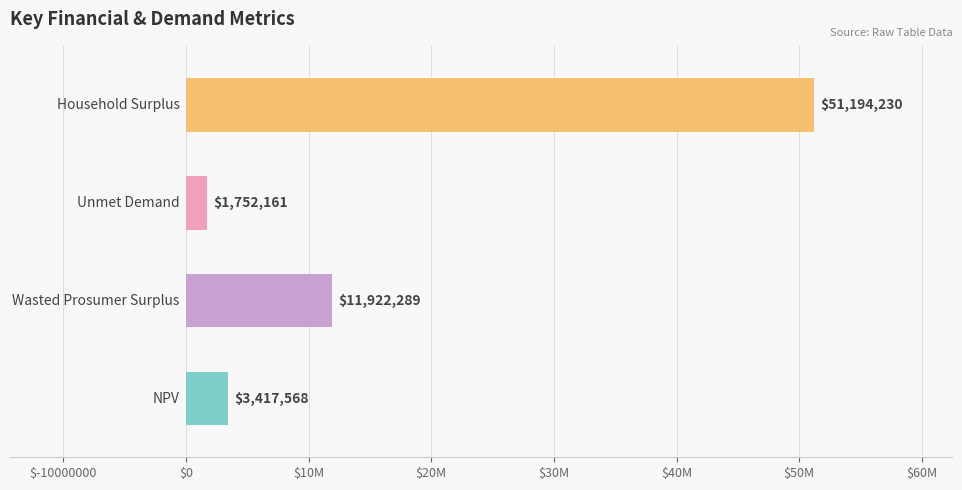

What is the sum of all values?

68286248.7